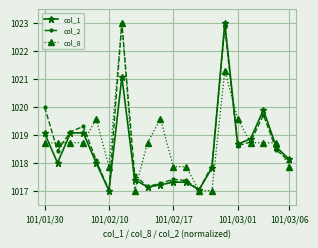

What is the value of the col_1 point at the 5th from the left?

1018.0